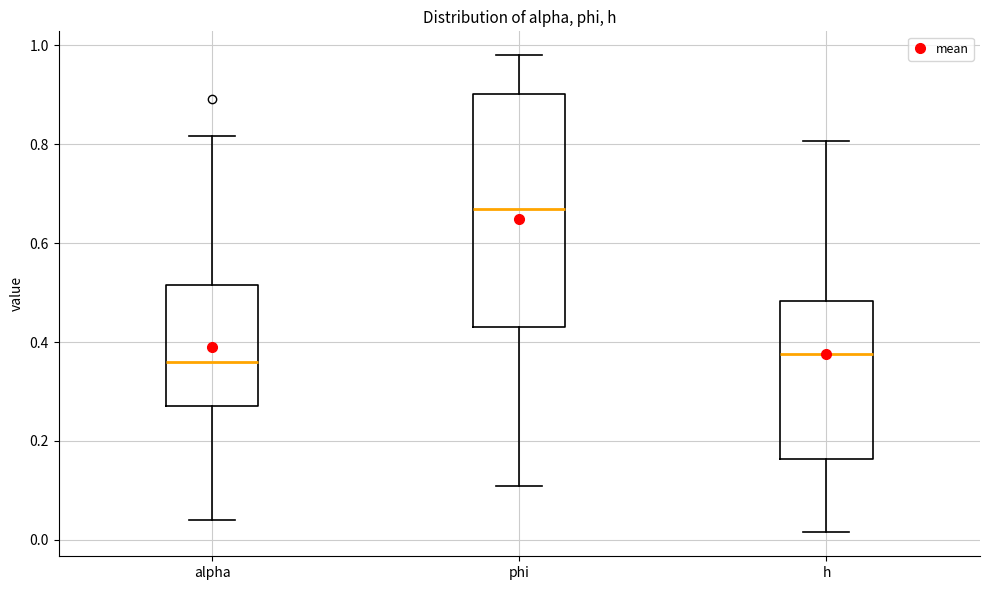

Reading left to right, read every box against the y-axis: the position of its median line, the range the box covers, and the ends of its whiskers. The values are not printed on the chart, so give them approximately, as read against the axis.

alpha: median 0.36, box 0.28 to 0.52, whiskers 0.04 to 0.82
phi: median 0.66, box 0.44 to 0.90, whiskers 0.10 to 0.98
h: median 0.38, box 0.16 to 0.48, whiskers 0.02 to 0.80